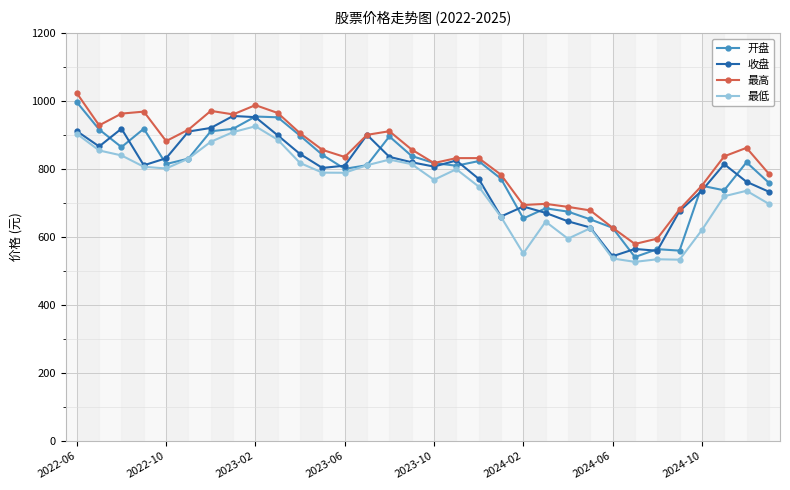

What is the greatest value displayed?

1023.2